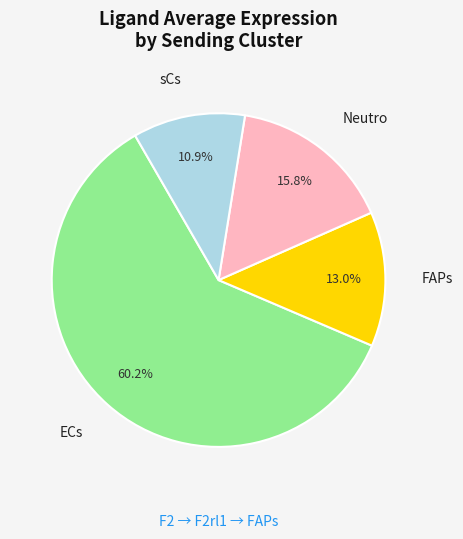

The Neutro slice represents 21% of the pie. True or false?

False